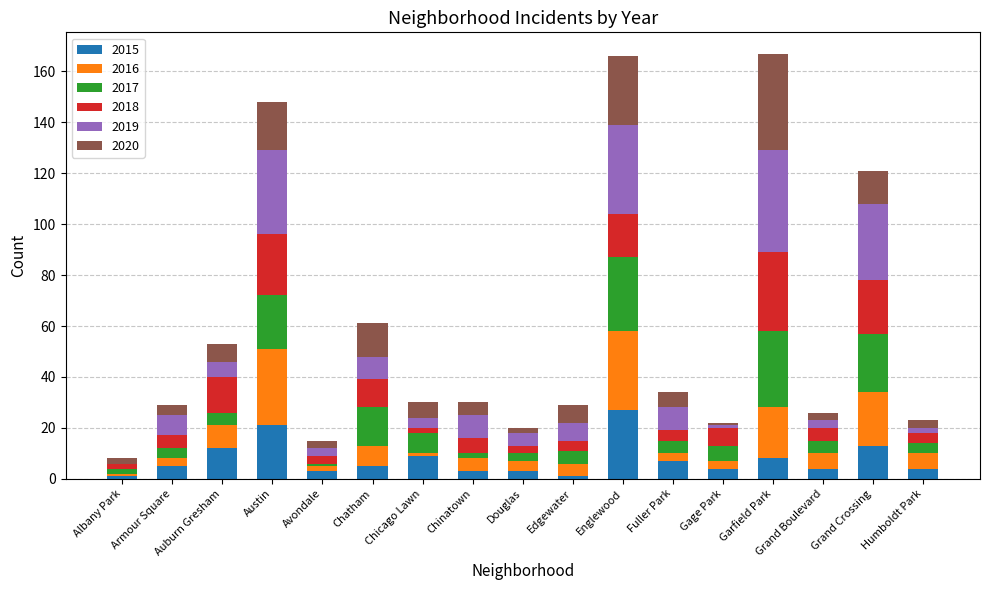

At which label does 2015 reach its peak?

Englewood